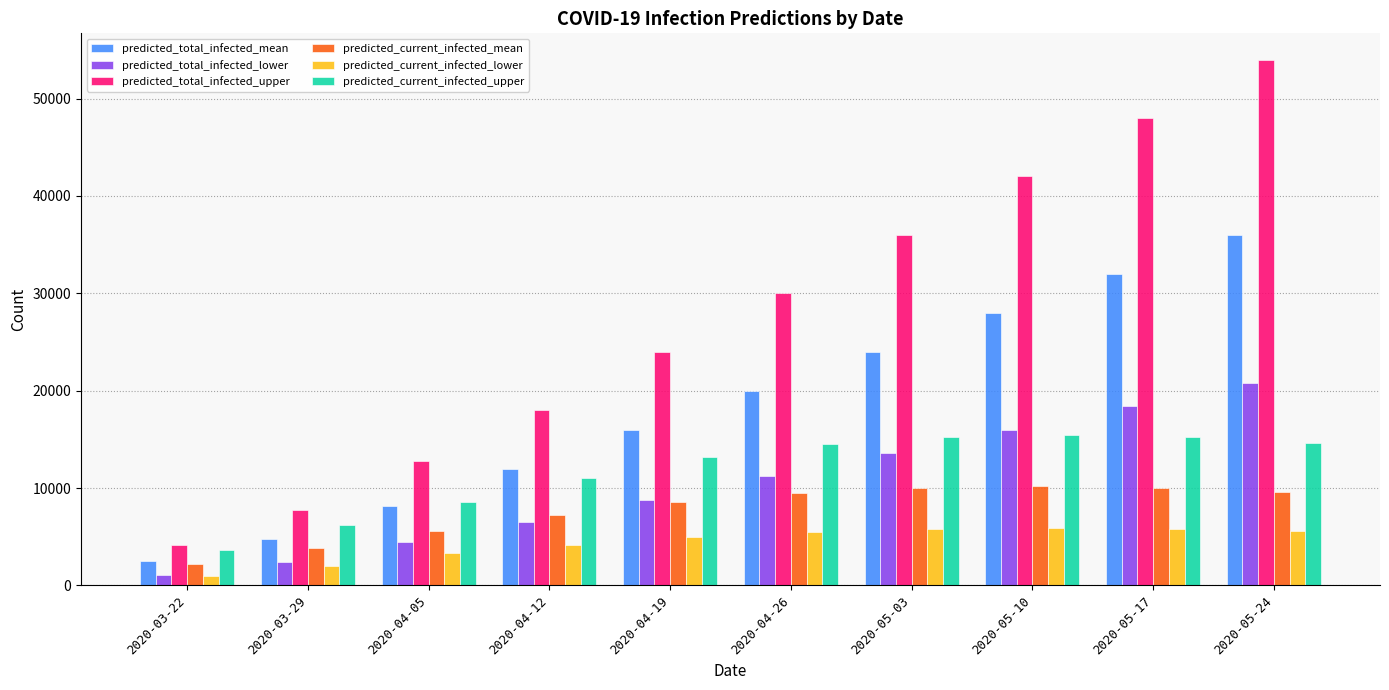

What is the sum of all predicted_current_infected_mean values?

76744